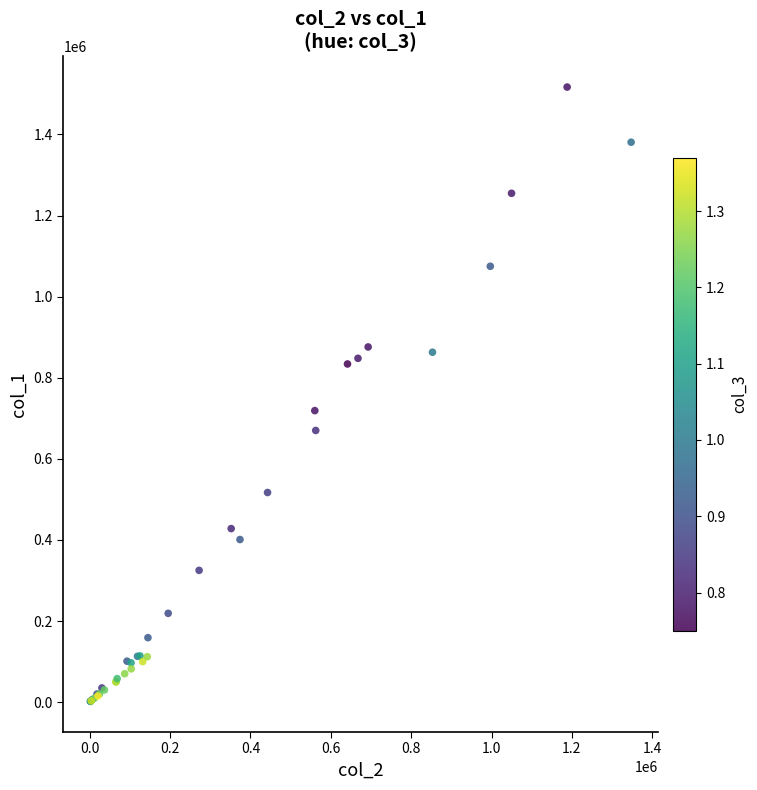

What Y value in the scatter plot is closest to 759500?

719000